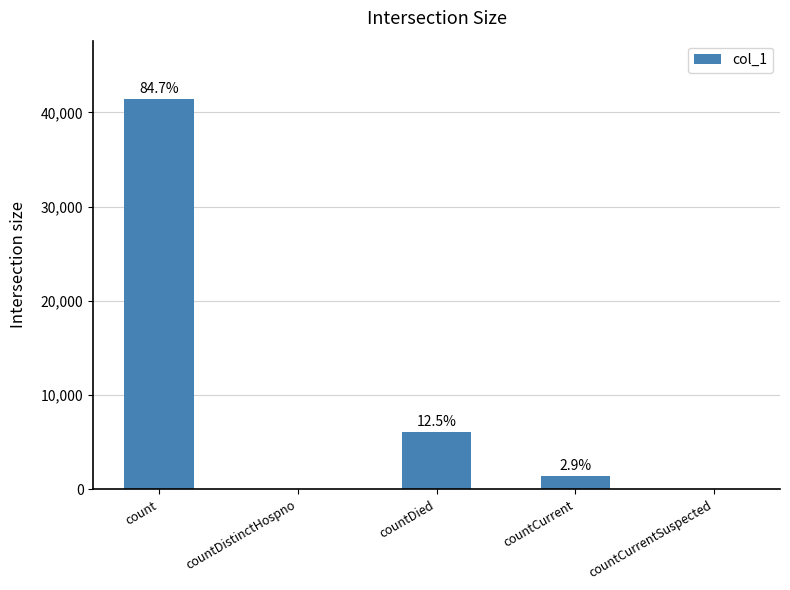

Is it true that the value at countCurrent is 290?

False